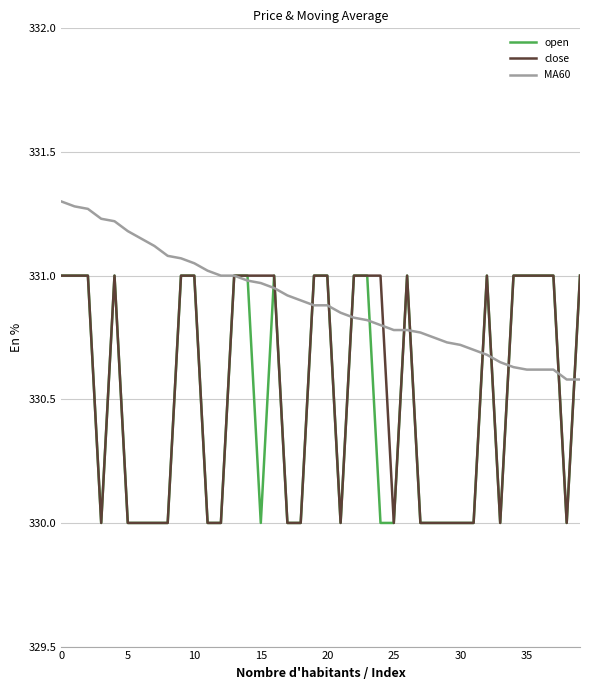

What is the smallest value displayed?

330.0